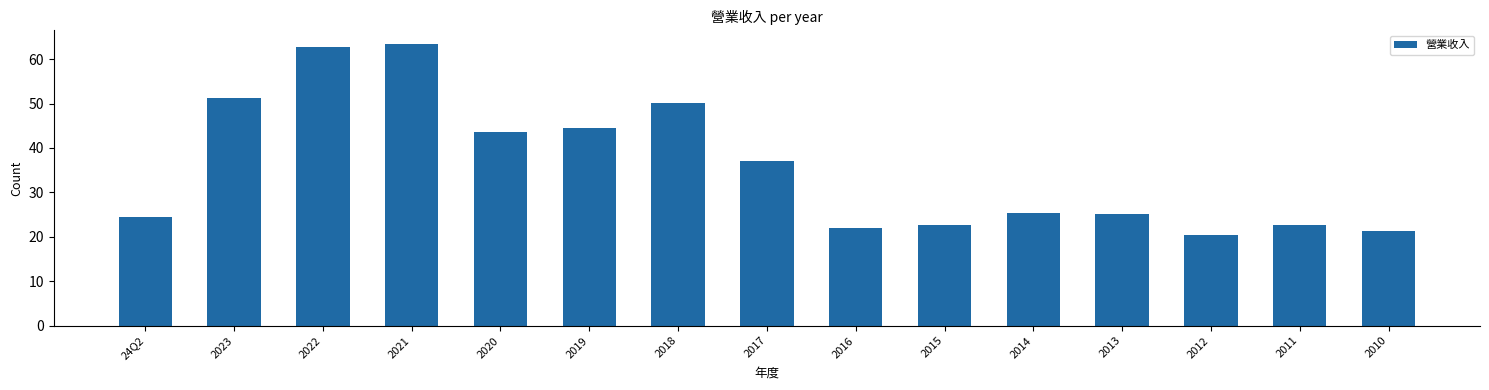

What is the value of the 5th bar from the left?

43.5